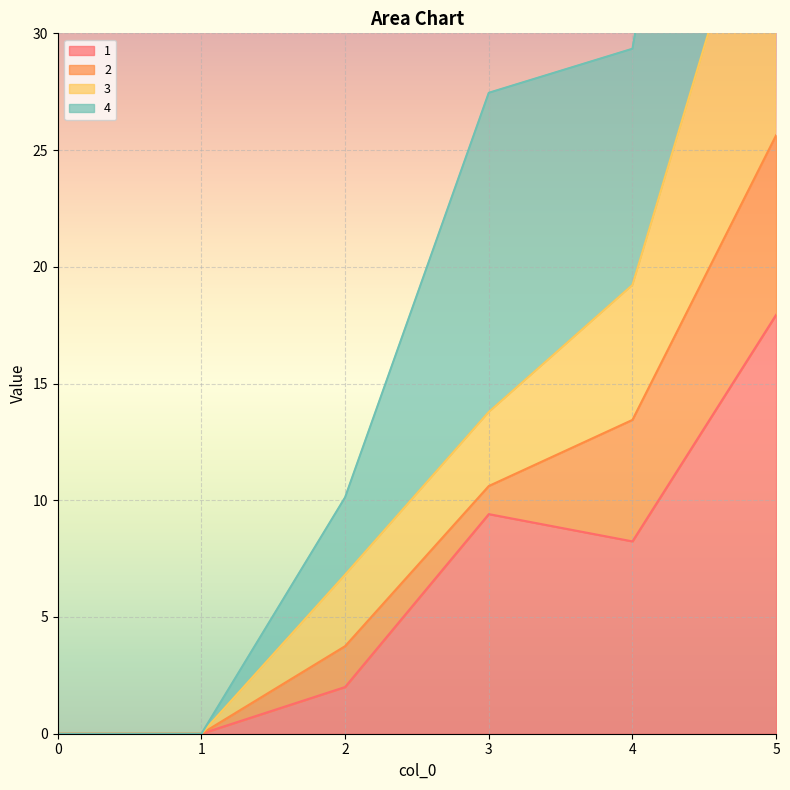

True or false: 3 and 1 cross at least once.

False